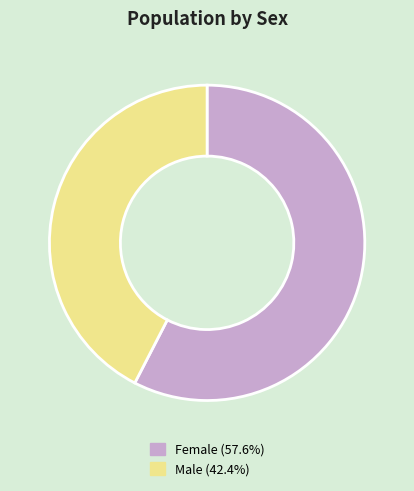

Do Female (57.6%) and Male (42.4%) together represent more than half of the pie?

Yes